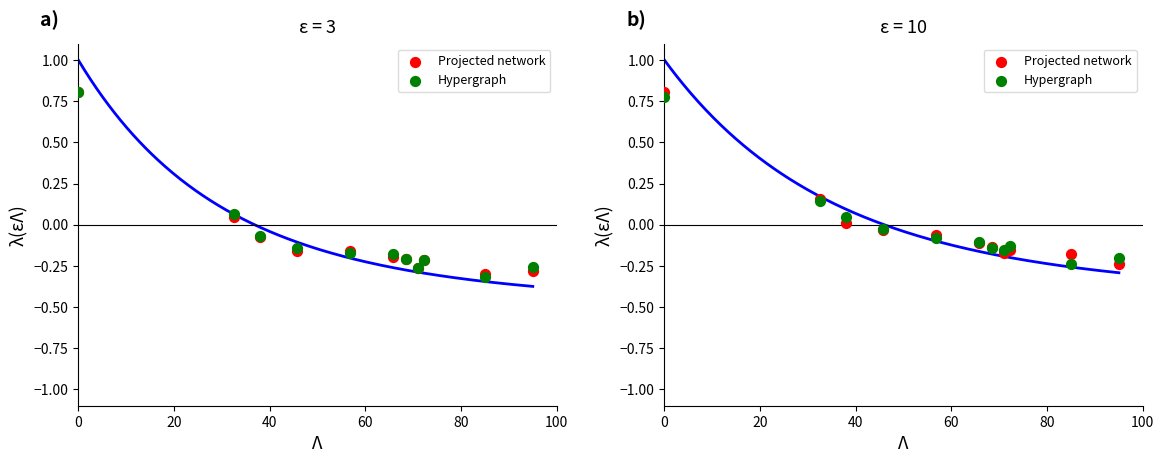

Is the value of Projected network at 9 greater than the value of Hypergraph at 10?

Yes